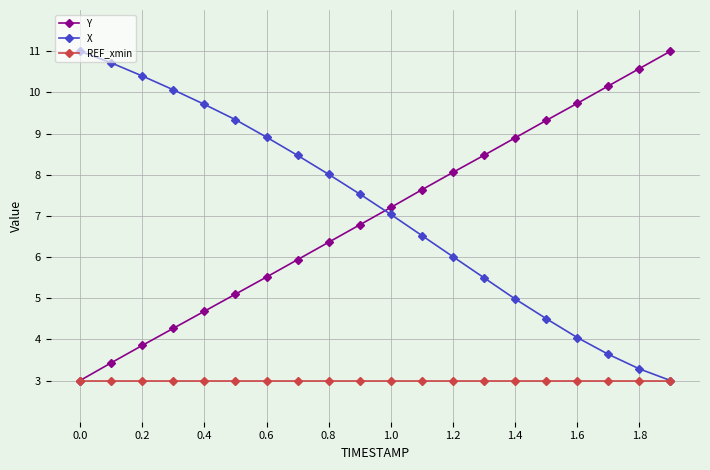

What is the smallest value displayed?

3.0